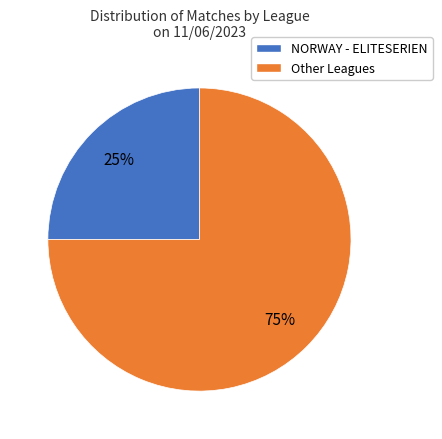

To the nearest percent, what is the average slice percentage?

50%